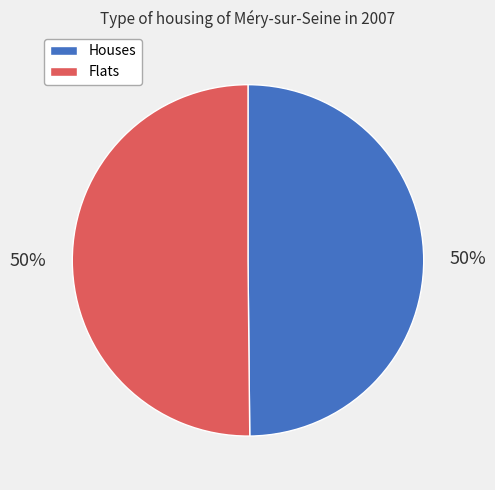

Combined, do Flats and Houses account for over 50%?

Yes